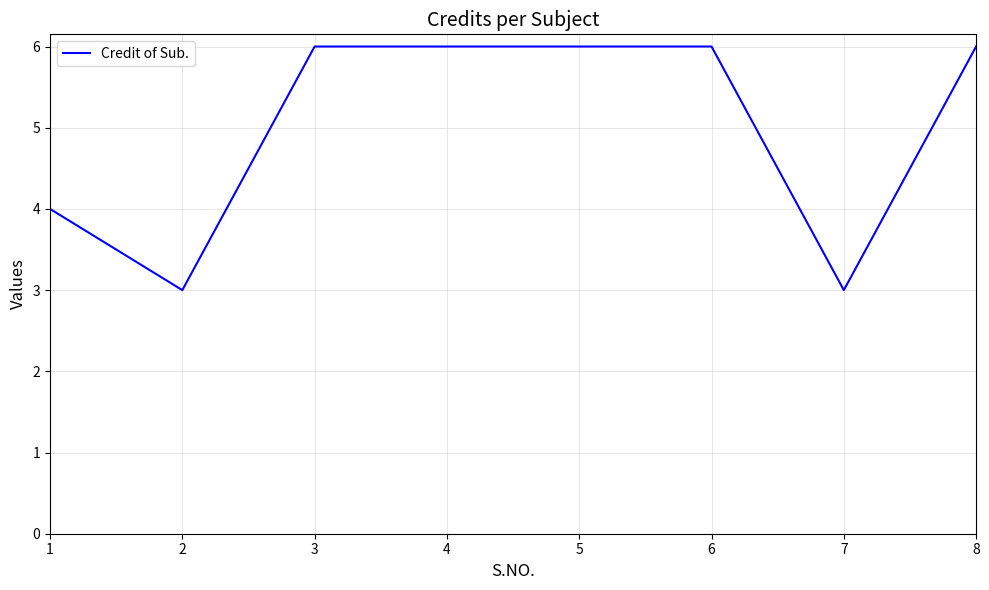

What is the difference between the second highest and second lowest values?

3